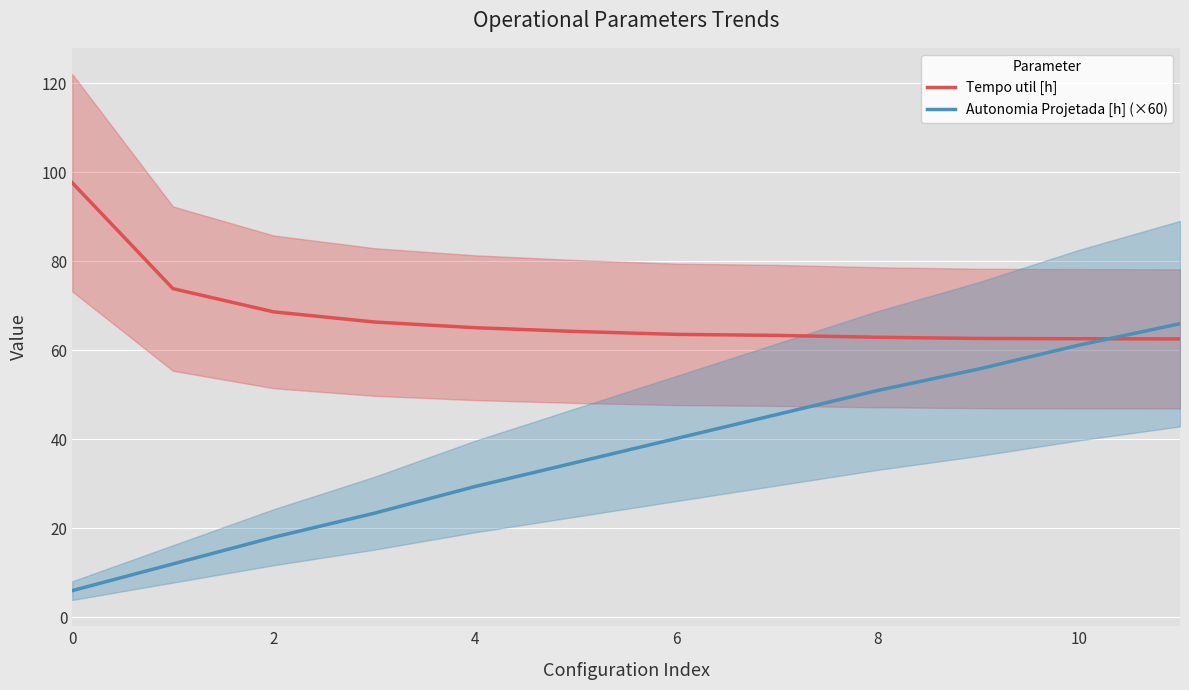

The Tempo util [h] series shows 62.6 at 10. True or false?

True